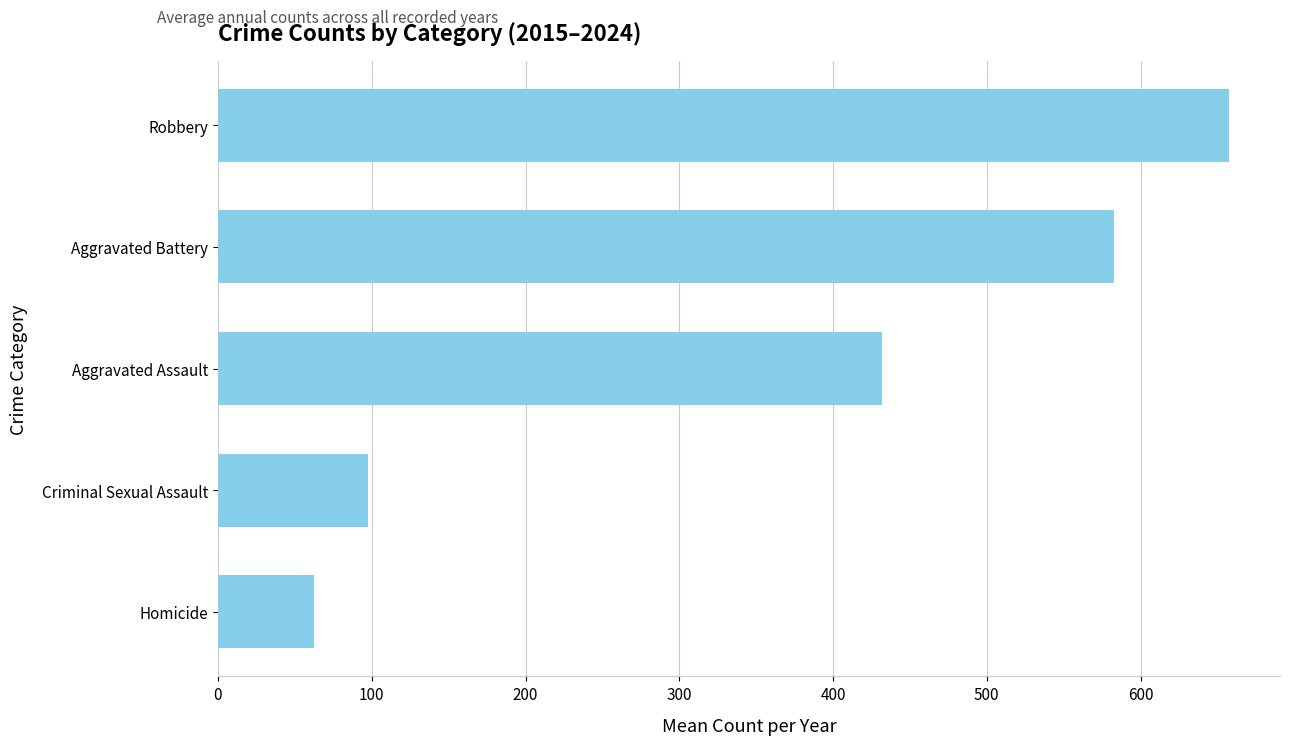

How many data points are less than 431?

2